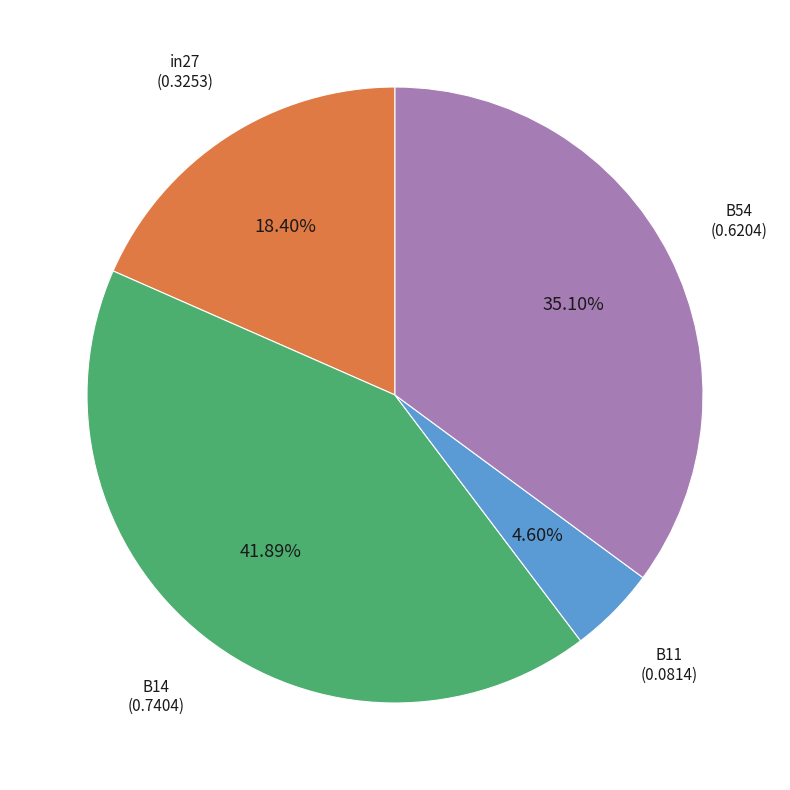

Is there a majority slice in this chart?

No